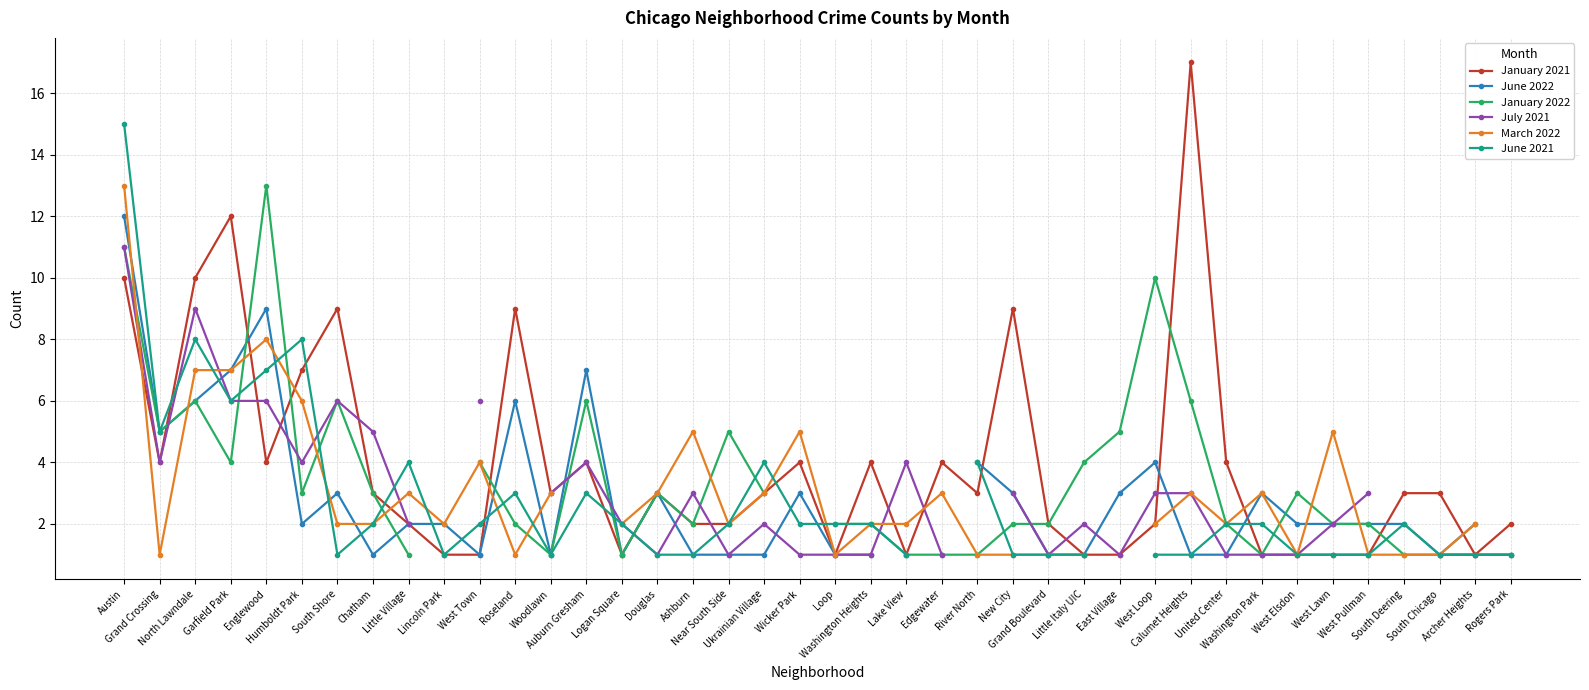

What is the highest value of the June 2022 series?

12.0